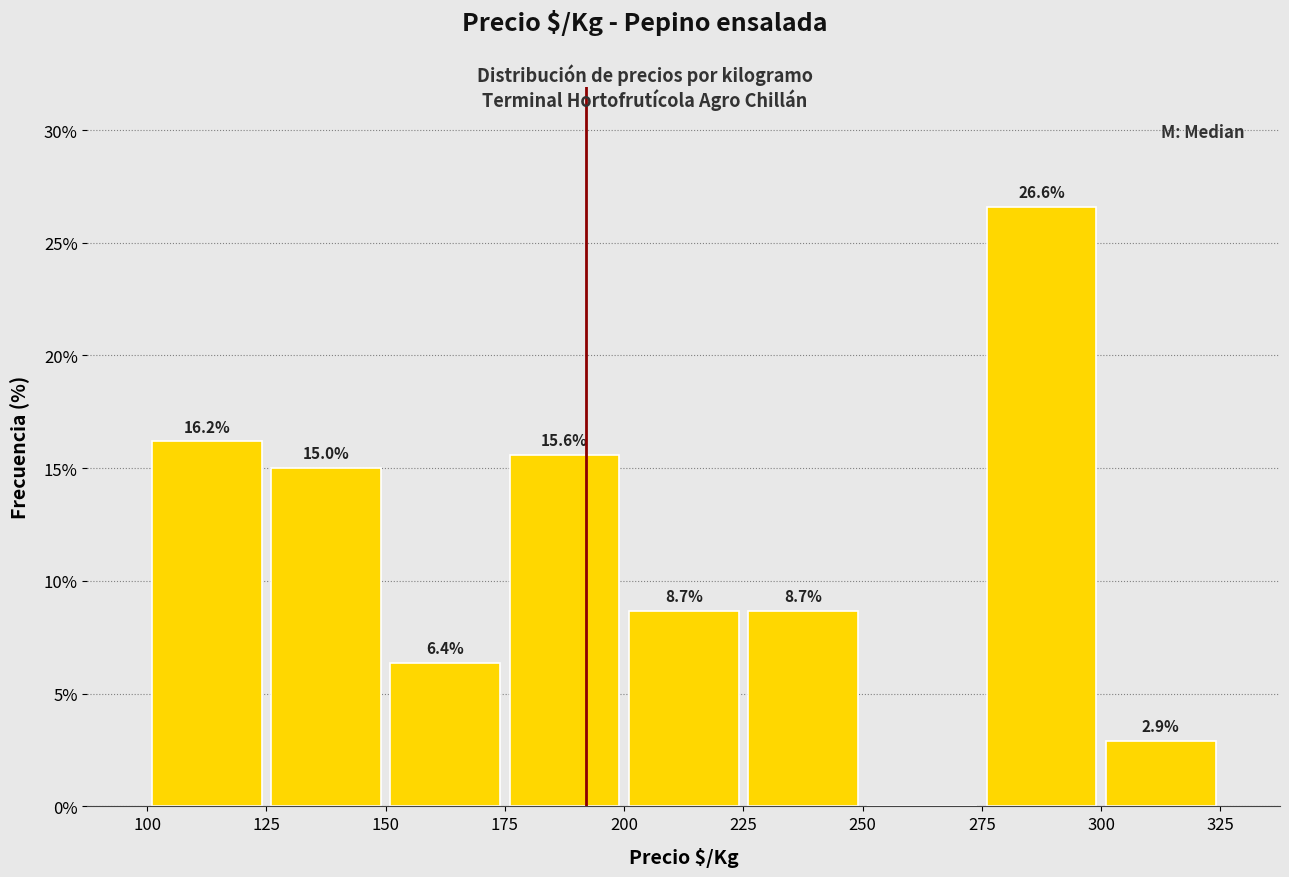

Which range on the x-axis has the tallest bar?

275 to 300